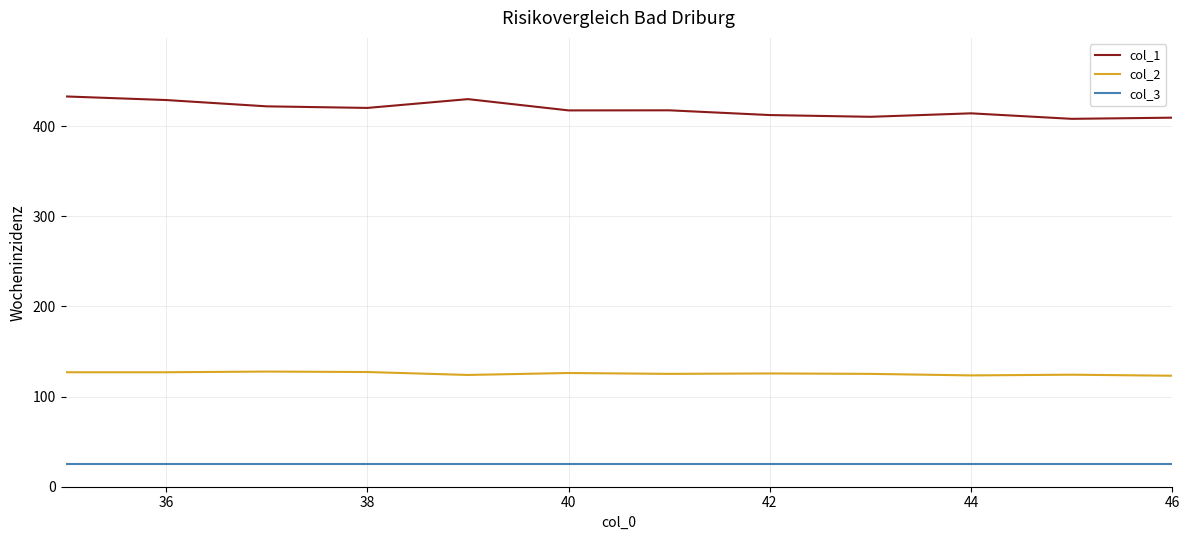

What is the smallest value displayed?

25.0